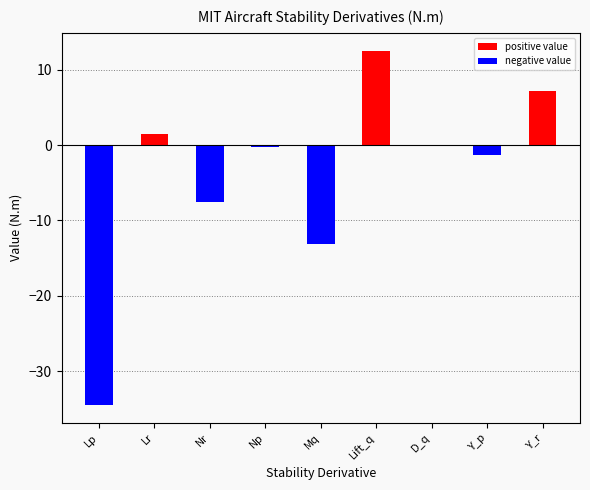

Does the chart contain stacked bars?

No